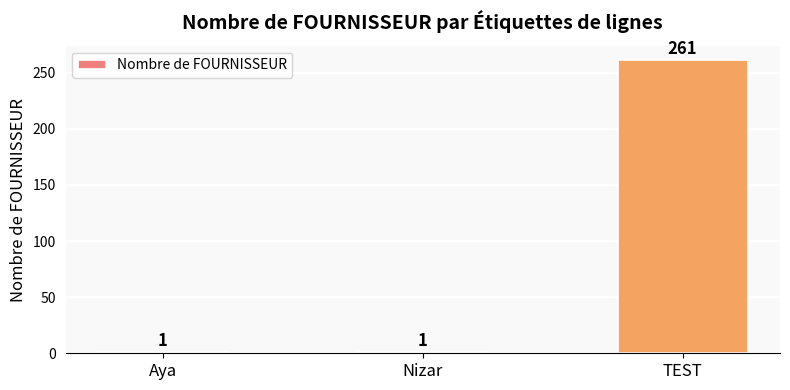

What is the ratio of the value at TEST to the value at Aya?

261.0